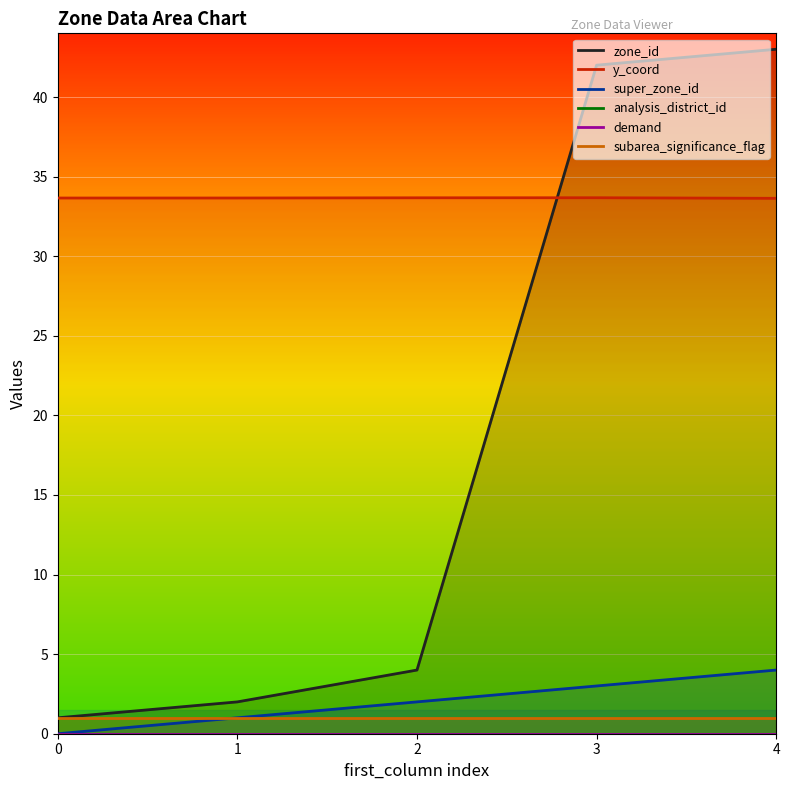

True or false: y_coord has a value of 51.1 at 4.

False